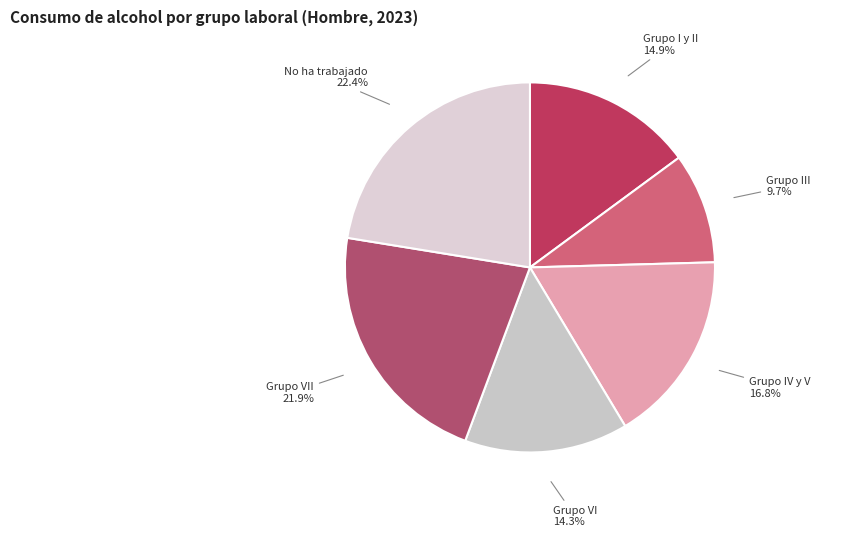

How many slices are in this pie chart?

6